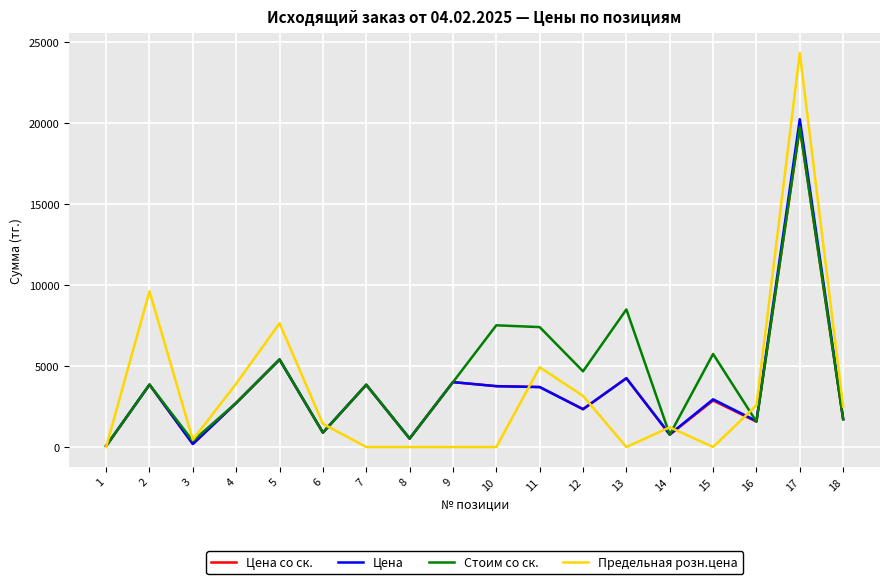

Which series has the widest spread of values?

Предельная розн.цена